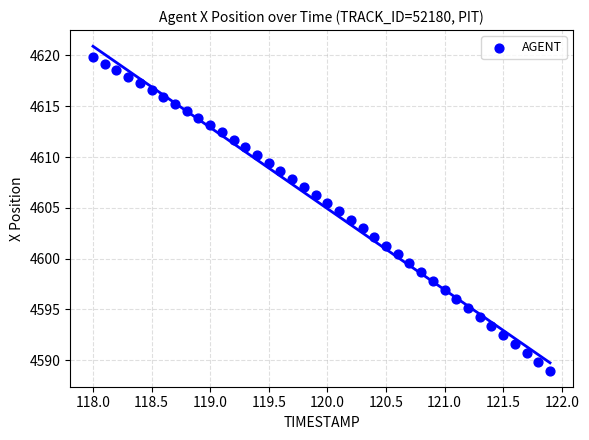

What is the range of X values (max minus min)?

3.9